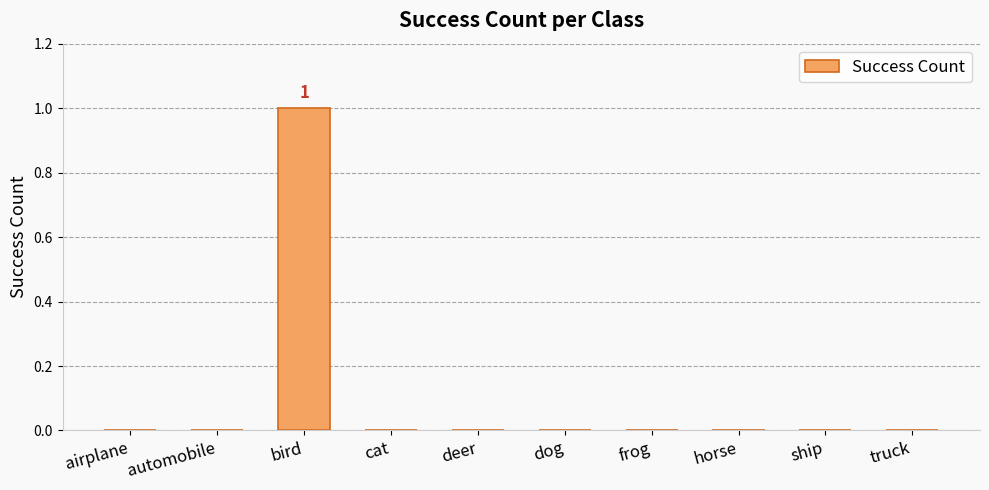

The value at cat is 0. True or false?

True